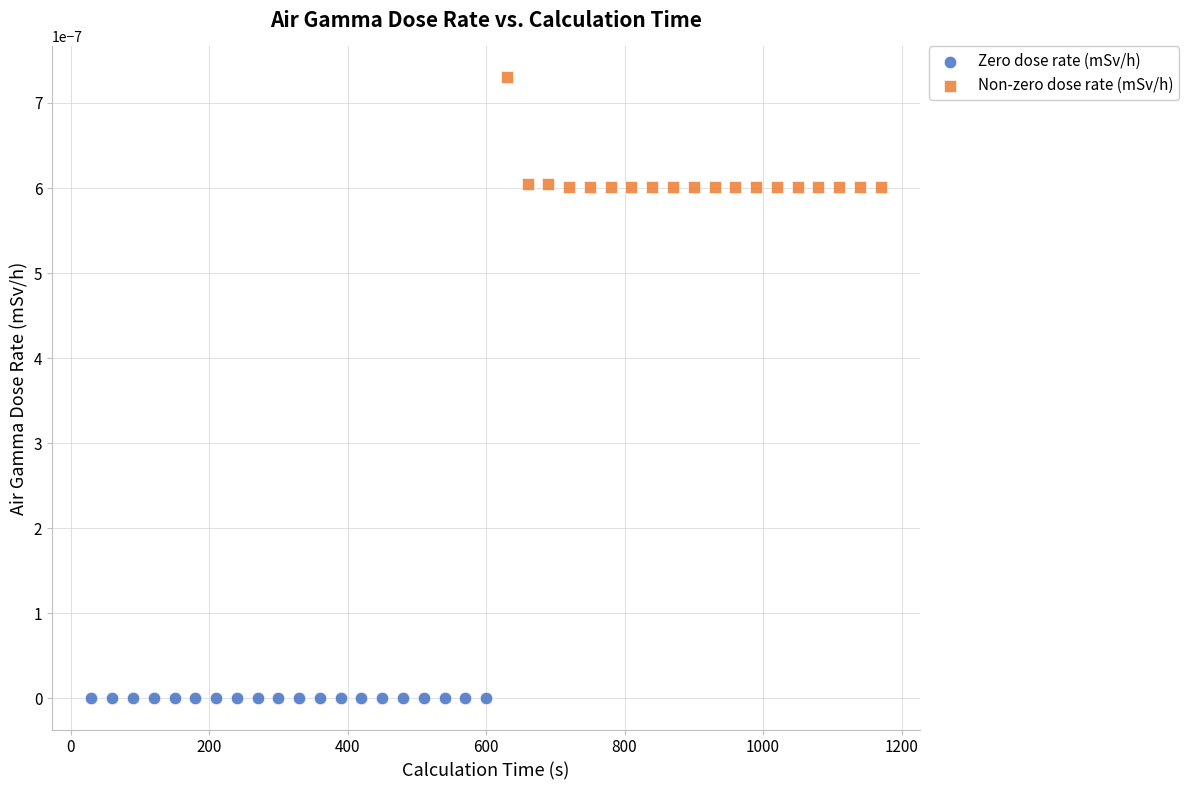

Which series reaches the maximum Y coordinate?

Non-zero dose rate (mSv/h)